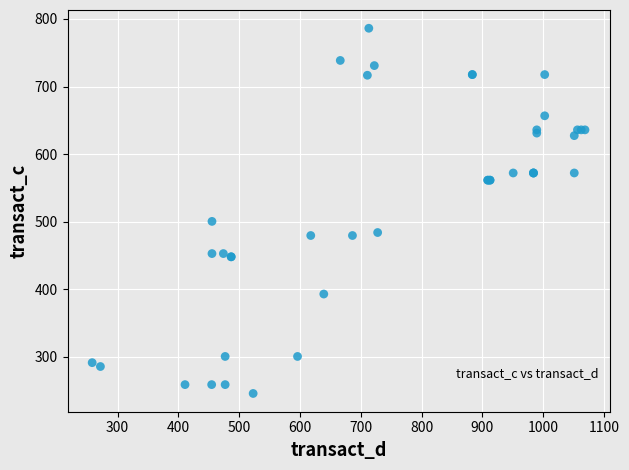

What Y value in the scatter plot is closest to 516?

500.5